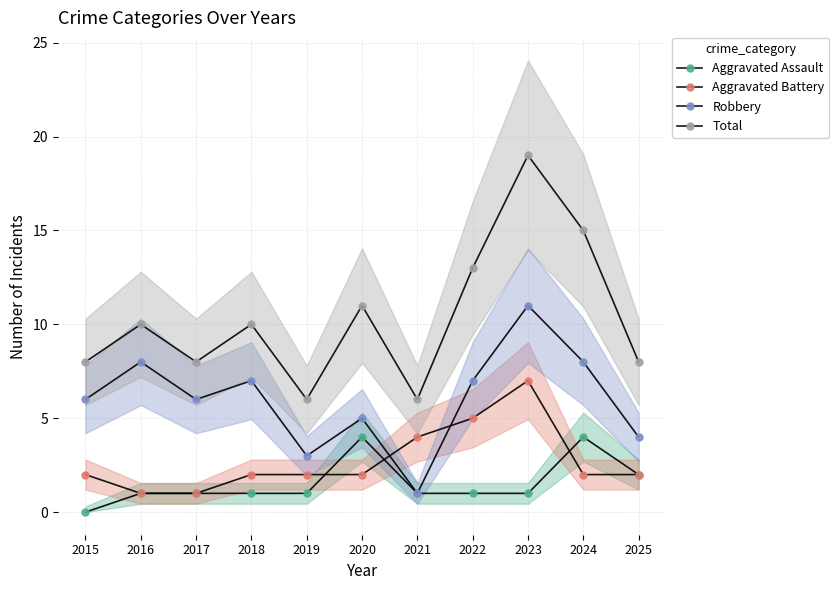

Reading left to right, what are all the values shown in this chart?

Aggravated Assault: 2015=0	2016=1	2017=1	2018=1	2019=1	2020=4	2021=1	2022=1	2023=1	2024=4	2025=2
Aggravated Battery: 2015=2	2016=1	2017=1	2018=2	2019=2	2020=2	2021=4	2022=5	2023=7	2024=2	2025=2
Robbery: 2015=6	2016=8	2017=6	2018=7	2019=3	2020=5	2021=1	2022=7	2023=11	2024=8	2025=4
Total: 2015=8	2016=10	2017=8	2018=10	2019=6	2020=11	2021=6	2022=13	2023=19	2024=15	2025=8